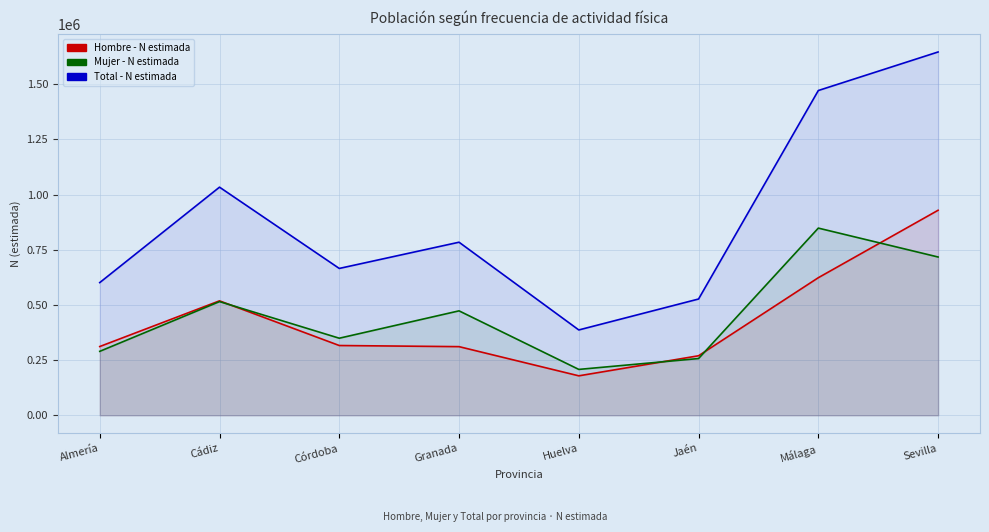

How many times do Hombre - N estimada and Mujer - N estimada cross each other?

4